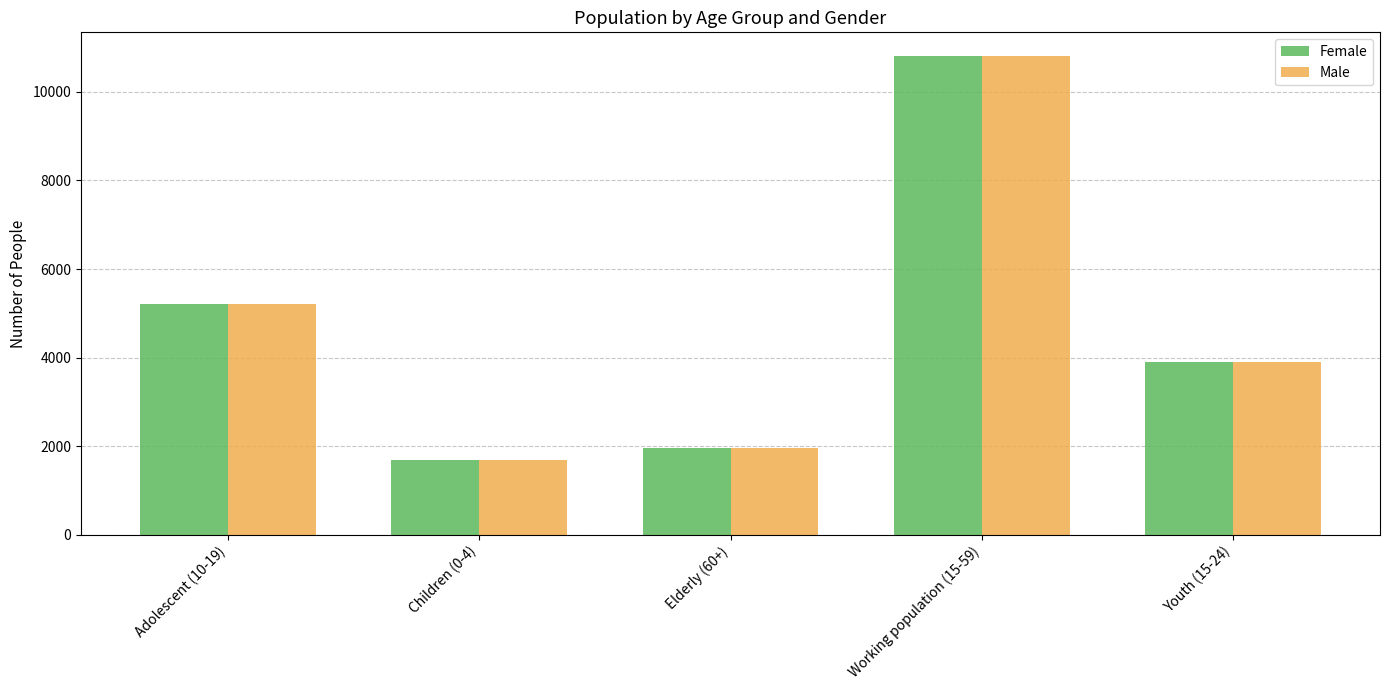

What is the greatest value displayed?

10806